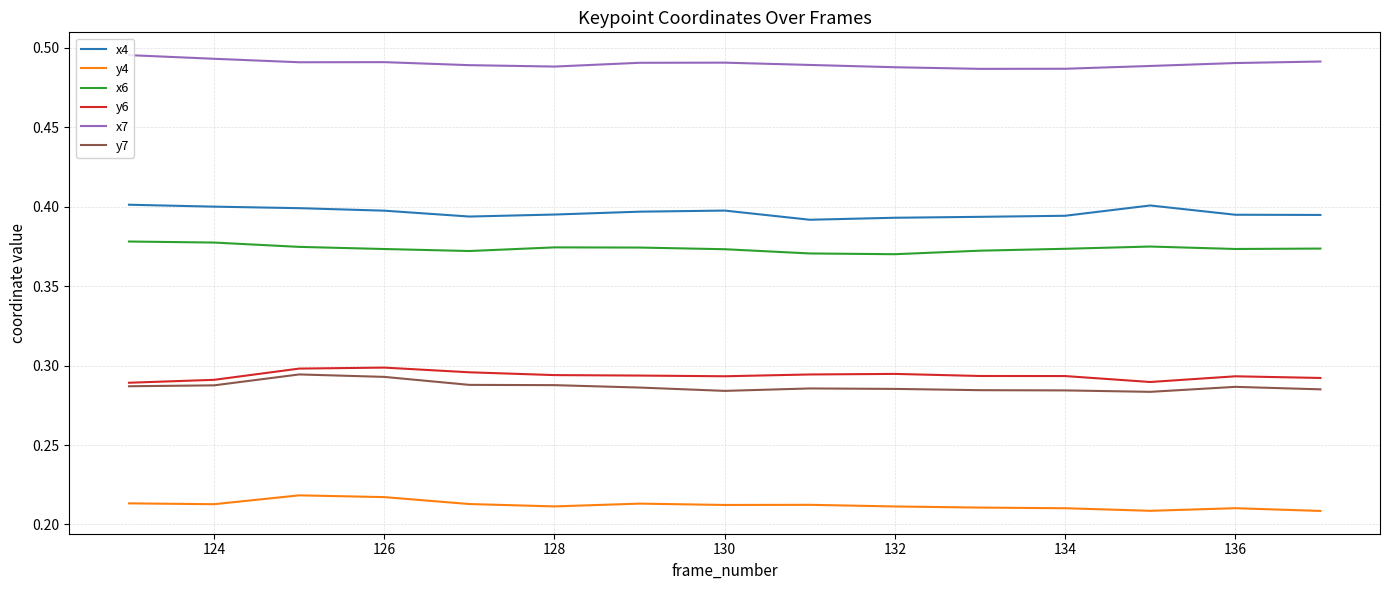

How many y4 values are between 0 and 1?

15